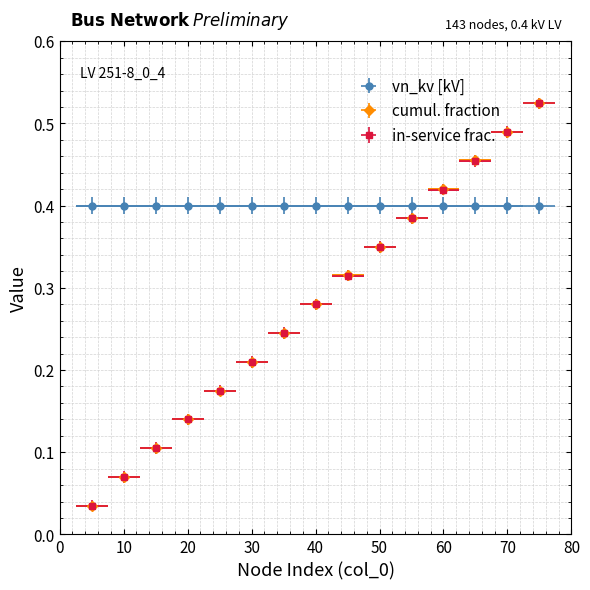

What is the value of the in_service (True count) point at the 12th from the left?

0.4